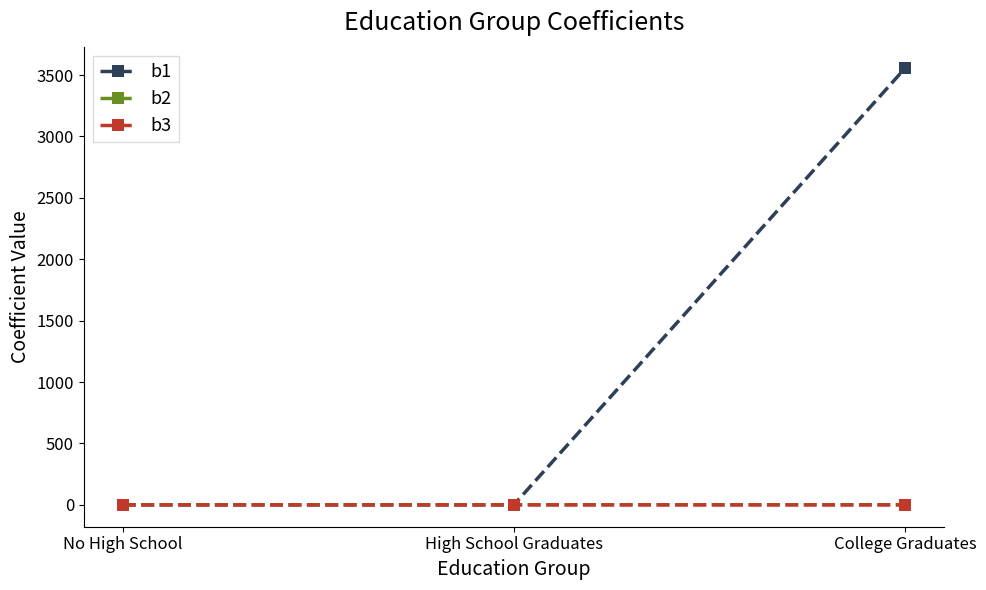

Is the value of b3 at College Graduates greater than the value of b1 at College Graduates?

No